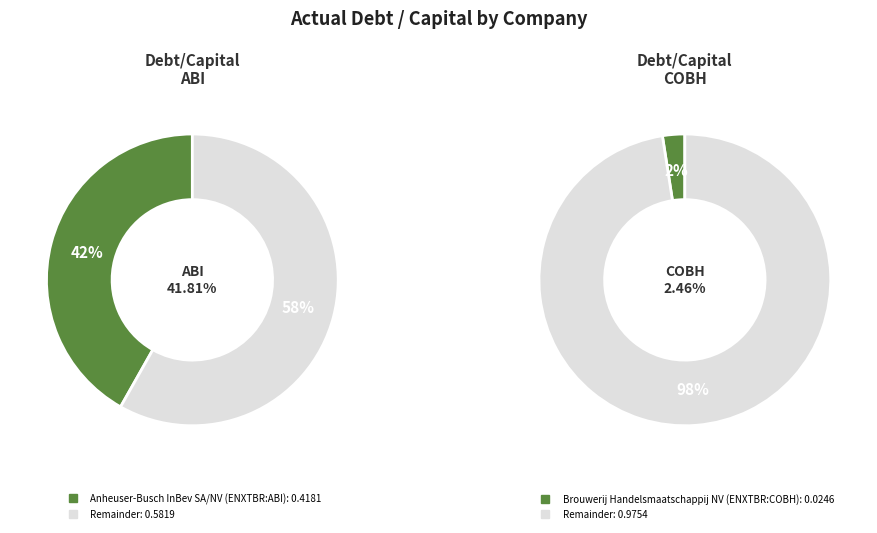

The Brouwerij Handelsmaatschappij NV (ENXTBR:COBH) slice represents 12% of the pie. True or false?

False